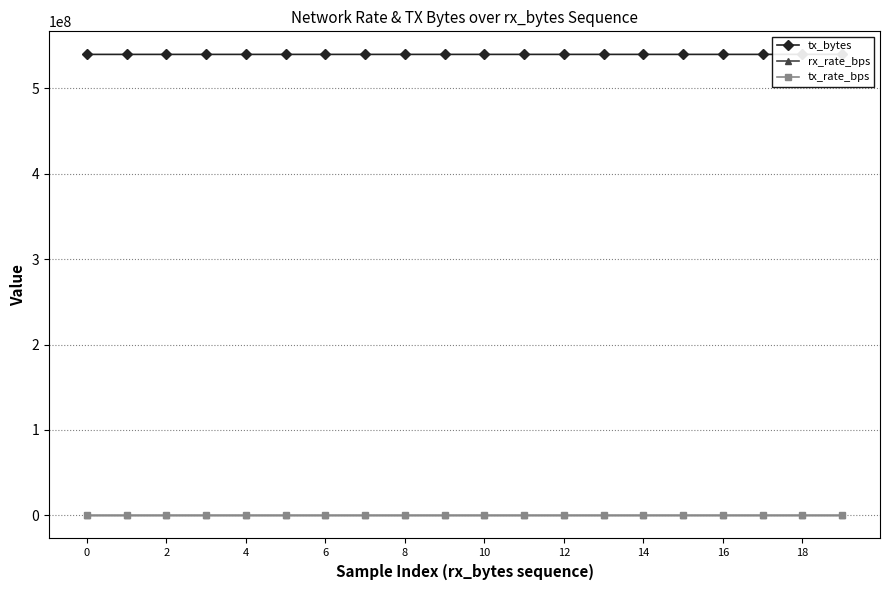

Is it true that rx_rate_bps equals 724 at 12?

False